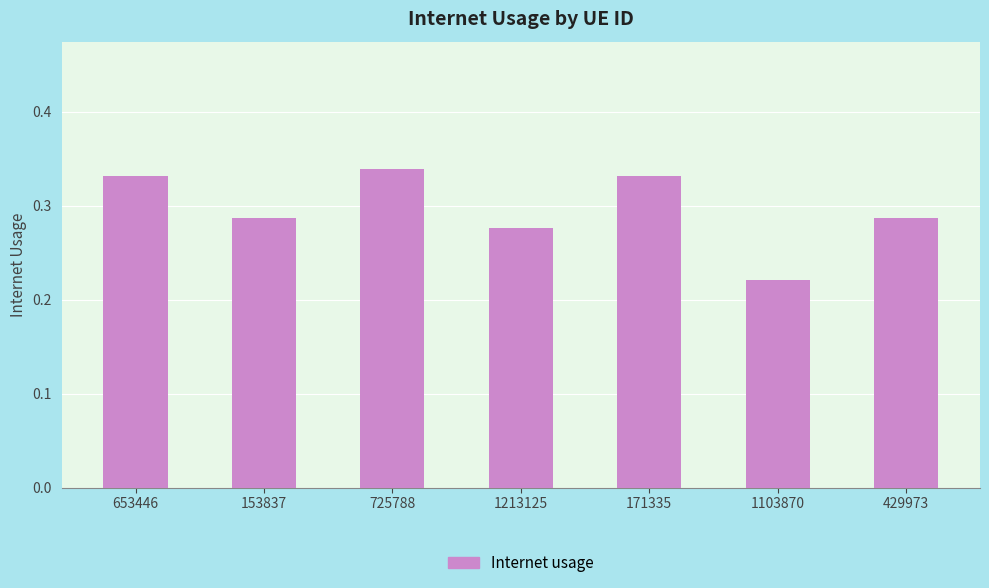

Where is the data nearest to the value 0?

1103870